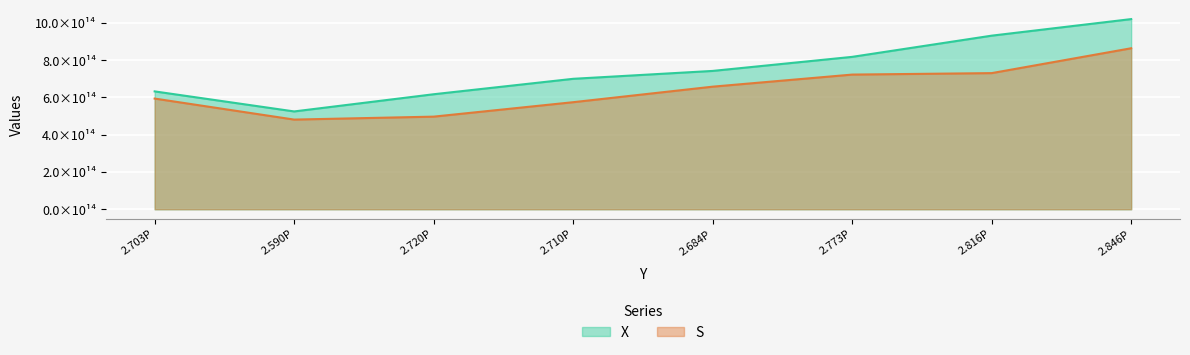

What is the maximum value shown in the chart?

1020753447406970.4